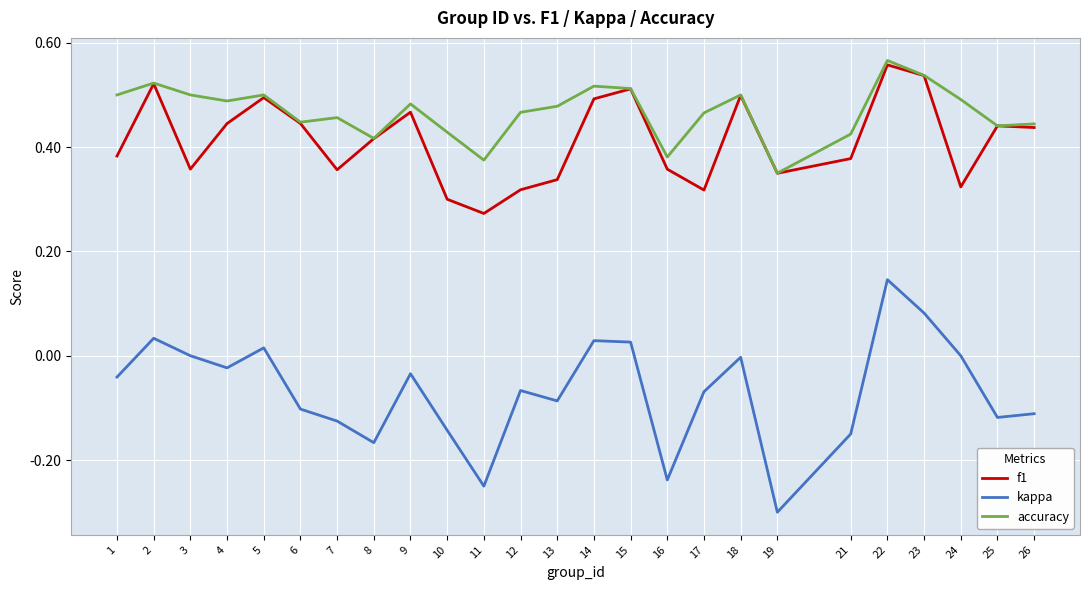

True or false: f1 and kappa cross at least once.

False